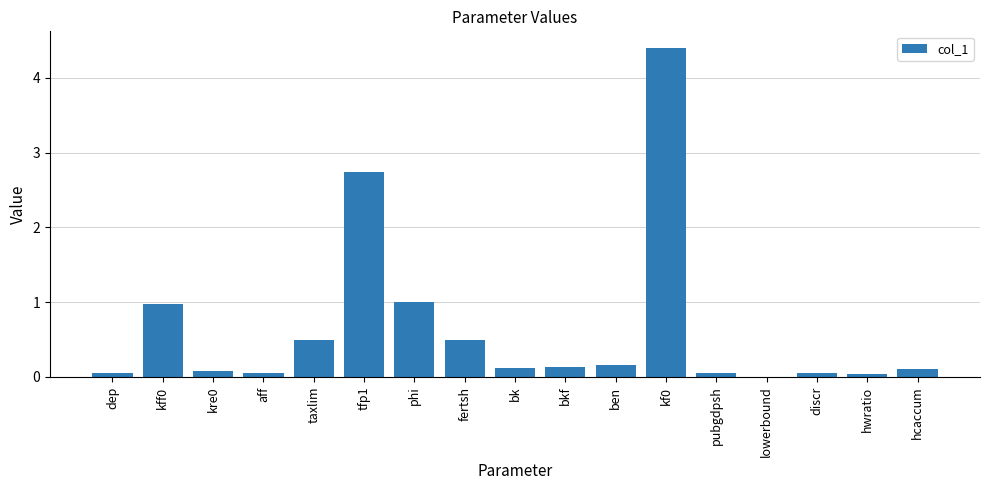

The chart shows a value of 0.0 at lowerbound. True or false?

True